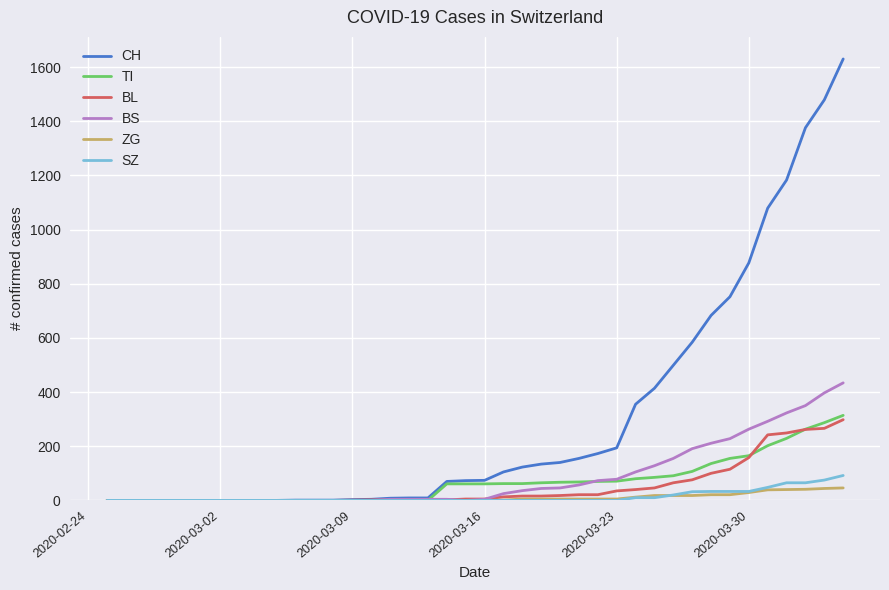

Which series has the largest total across all categories?

CH